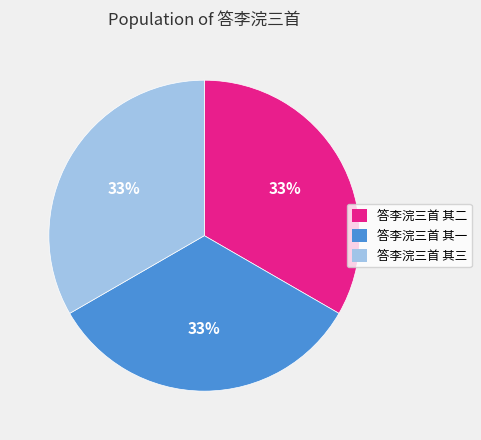

To the nearest percent, what is the combined percentage of 答李浣三首 其三 and 答李浣三首 其二?

67%